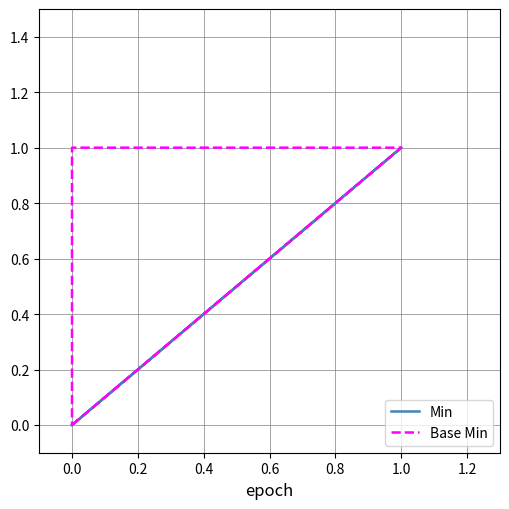

True or false: Min and Base Min cross at least once.

False